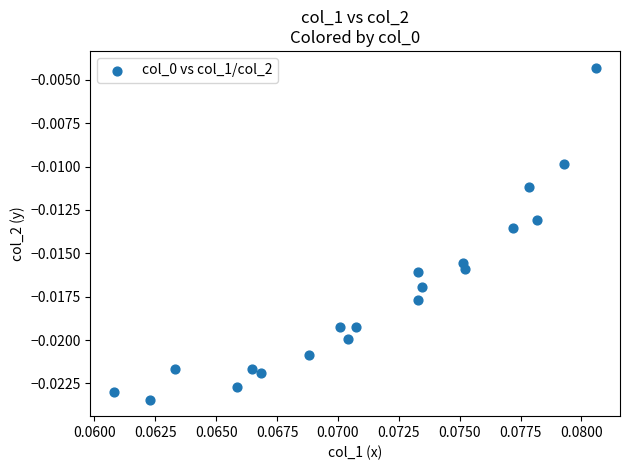

Count the number of points in this scatter plot.

20